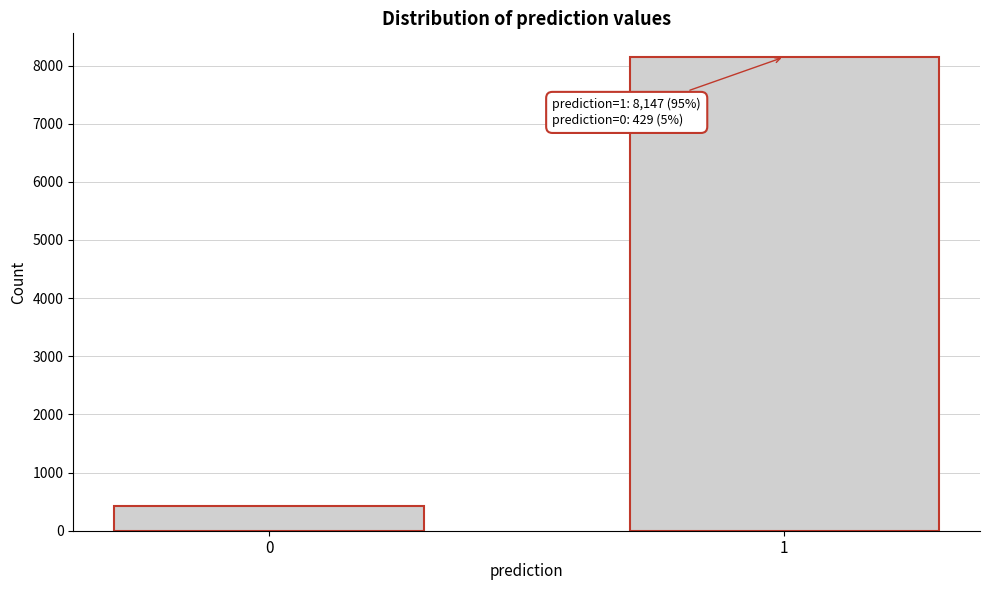

Reading right to left, transcribe all the data shown in this chart.

1=8147	0=429